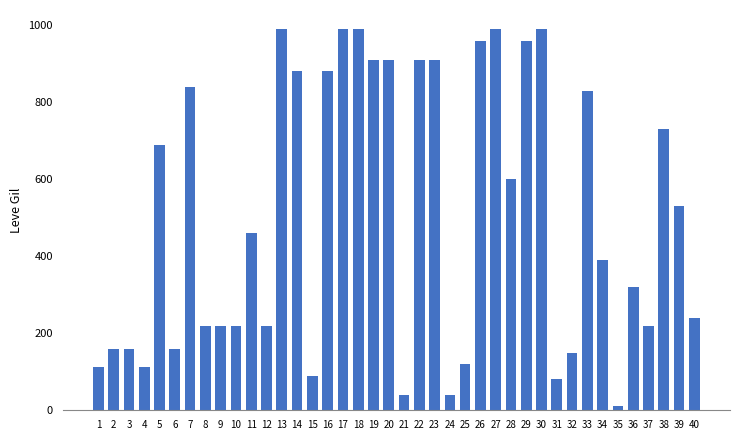

What value does the data have at 17, to the nearest 10?

990